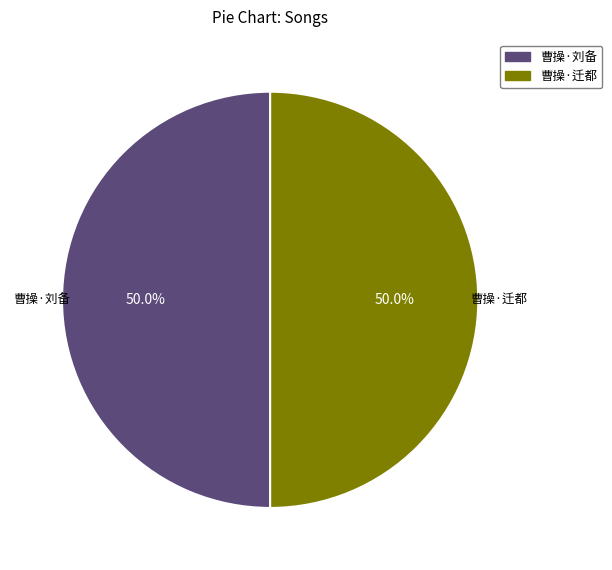

Count the number of slices in the pie.

2